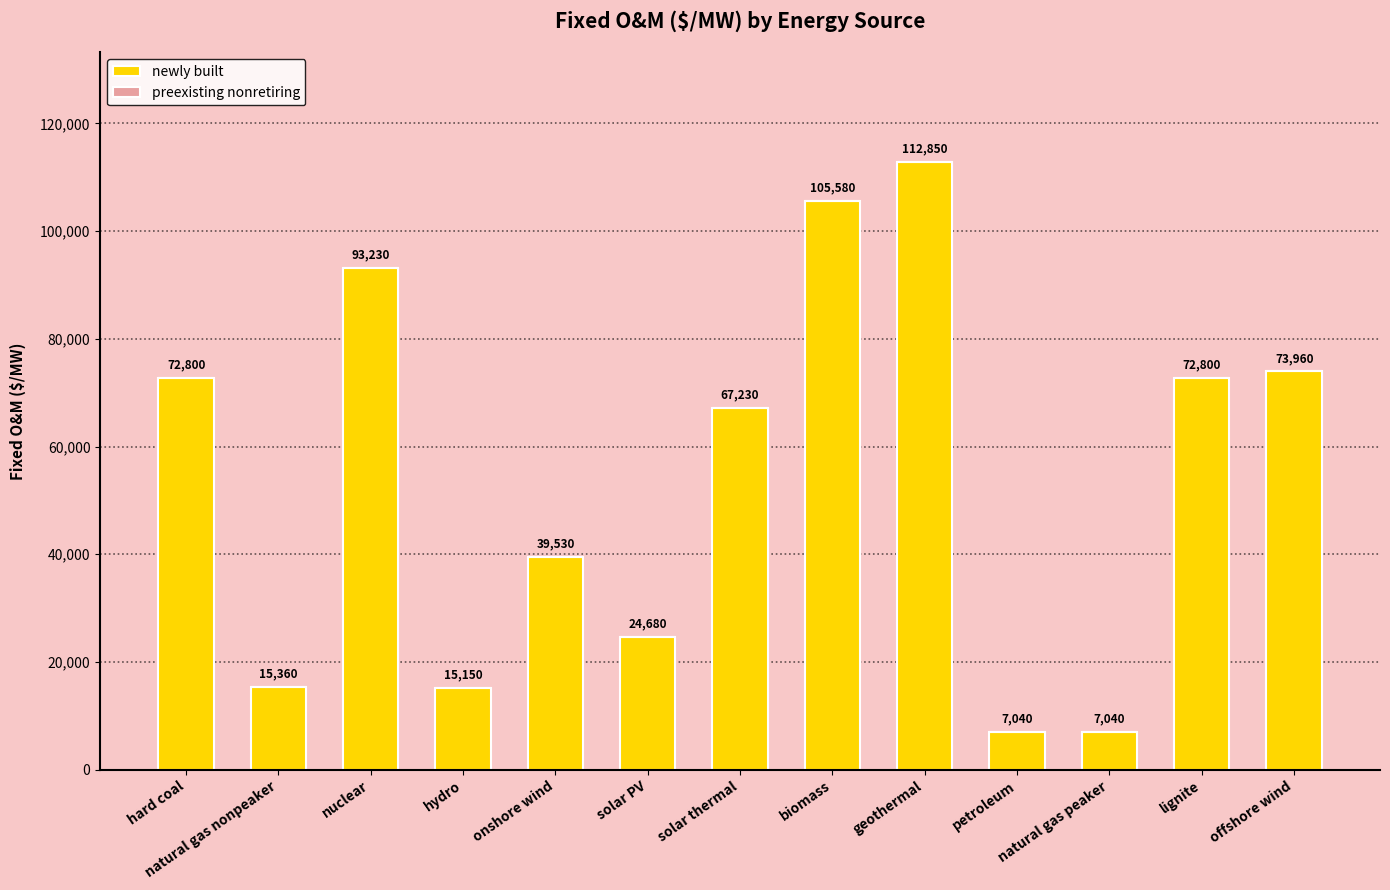

Count the number of categories in the chart.

13